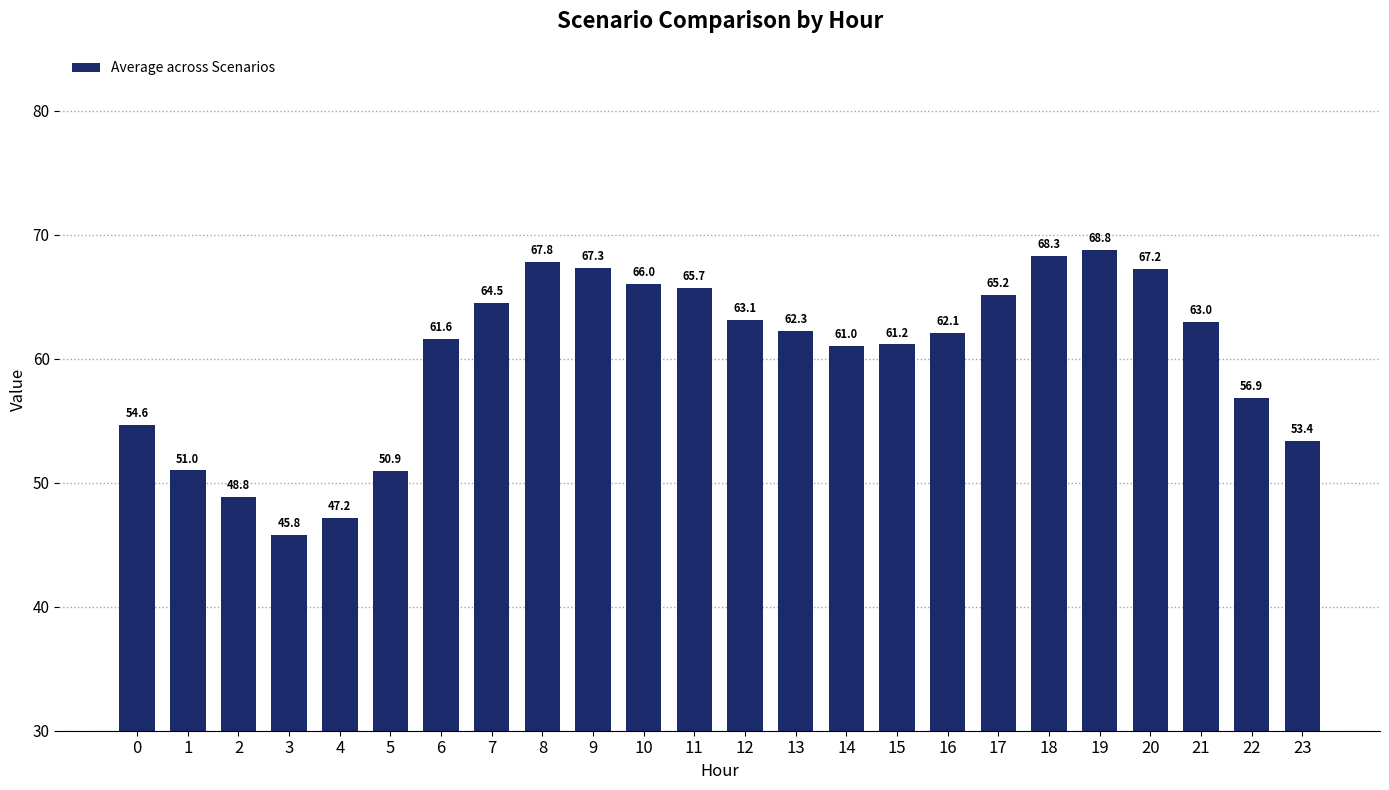

Reading left to right, list all the values displayed in this chart.

0=54.6	1=51.0	2=48.8	3=45.8	4=47.2	5=50.9	6=61.6	7=64.5	8=67.8	9=67.3	10=66.0	11=65.7	12=63.1	13=62.3	14=61.0	15=61.2	16=62.1	17=65.2	18=68.3	19=68.8	20=67.2	21=63.0	22=56.9	23=53.4